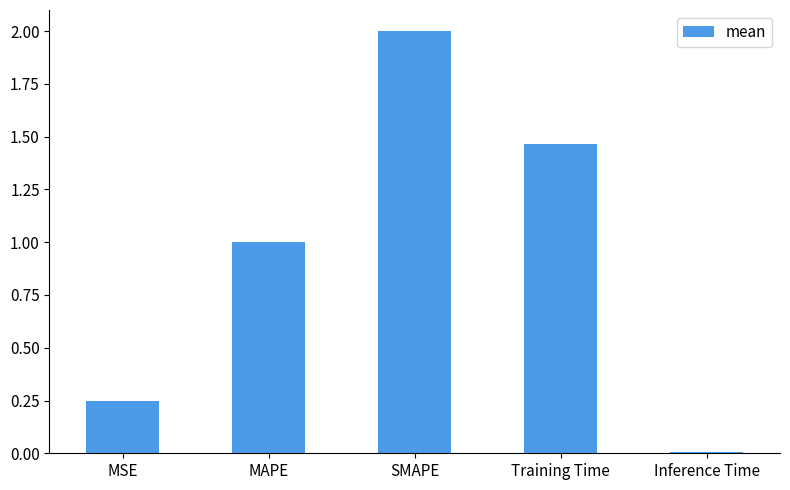

List the labels in order of value, largest first.

SMAPE, Training Time, MAPE, MSE, Inference Time